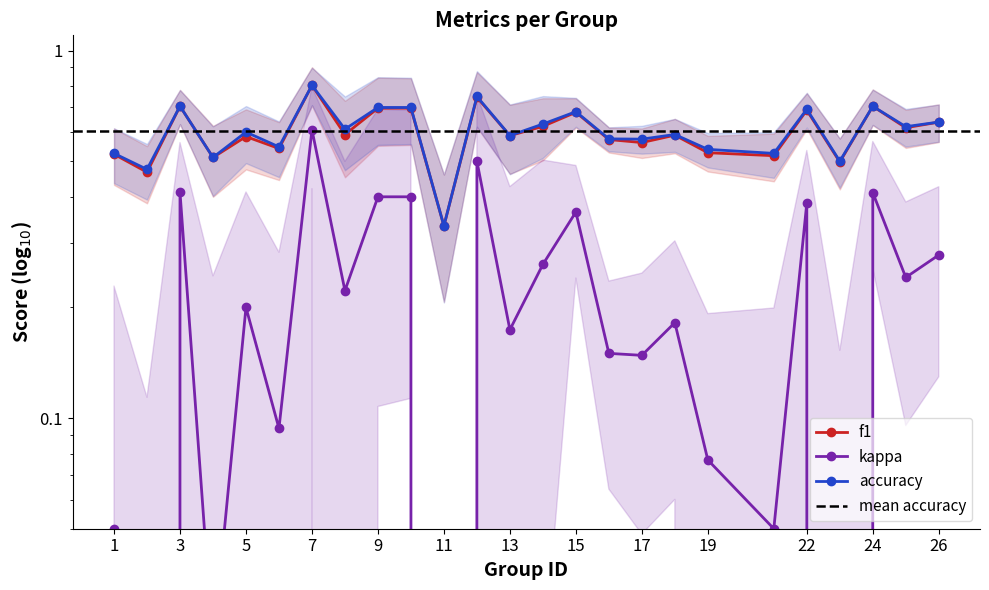

What is the highest value of the kappa series?

0.6